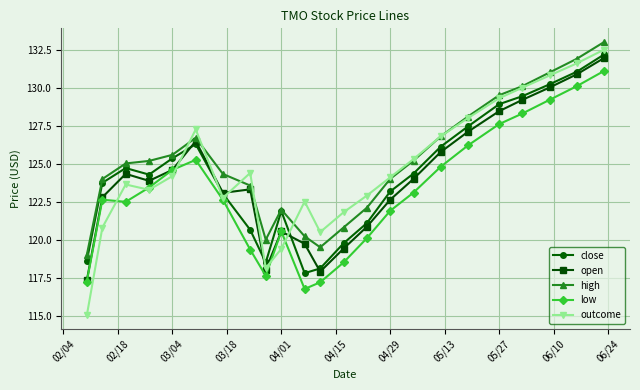

How many lines are shown in the chart?

5